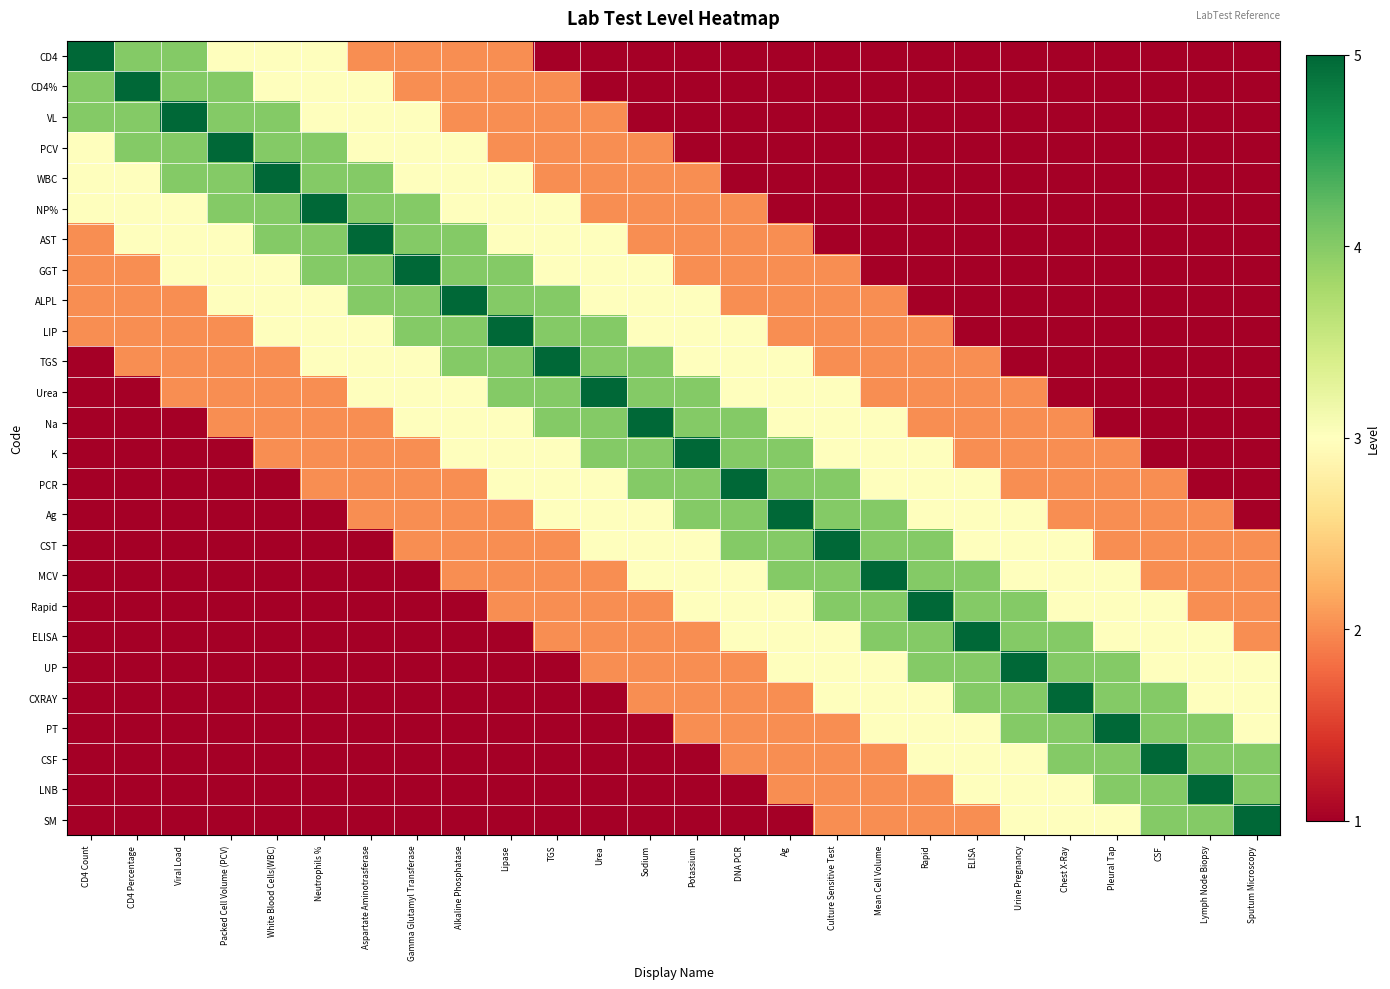

Reading left to right, what are all the values shown in this chart?

CD4: CD4 Count=5	CD4 Percentage=4	Viral Load=4	Packed Cell Volume (PCV)=3	White Blood Cells(WBC)=3	Neutrophils %=3	Aspartate Aminotrasferase=2	Gamma Glutamyl Transferase=2	Alkaline Phosphatase=2	Lipase=2	TGS=1	Urea=1	Sodium=1	Potassium=1	DNA PCR=1	Ag=1	Culture Sensitive Test=1	Mean Cell Volume=1	Rapid=1	ELISA=1	Urine Pregnancy=1	Chest X-Ray=1	Pleural Tap=1	CSF=1	Lymph Node Biopsy=1	Sputum Microscopy=1
CD4%: CD4 Count=4	CD4 Percentage=5	Viral Load=4	Packed Cell Volume (PCV)=4	White Blood Cells(WBC)=3	Neutrophils %=3	Aspartate Aminotrasferase=3	Gamma Glutamyl Transferase=2	Alkaline Phosphatase=2	Lipase=2	TGS=2	Urea=1	Sodium=1	Potassium=1	DNA PCR=1	Ag=1	Culture Sensitive Test=1	Mean Cell Volume=1	Rapid=1	ELISA=1	Urine Pregnancy=1	Chest X-Ray=1	Pleural Tap=1	CSF=1	Lymph Node Biopsy=1	Sputum Microscopy=1
VL: CD4 Count=4	CD4 Percentage=4	Viral Load=5	Packed Cell Volume (PCV)=4	White Blood Cells(WBC)=4	Neutrophils %=3	Aspartate Aminotrasferase=3	Gamma Glutamyl Transferase=3	Alkaline Phosphatase=2	Lipase=2	TGS=2	Urea=2	Sodium=1	Potassium=1	DNA PCR=1	Ag=1	Culture Sensitive Test=1	Mean Cell Volume=1	Rapid=1	ELISA=1	Urine Pregnancy=1	Chest X-Ray=1	Pleural Tap=1	CSF=1	Lymph Node Biopsy=1	Sputum Microscopy=1
PCV: CD4 Count=3	CD4 Percentage=4	Viral Load=4	Packed Cell Volume (PCV)=5	White Blood Cells(WBC)=4	Neutrophils %=4	Aspartate Aminotrasferase=3	Gamma Glutamyl Transferase=3	Alkaline Phosphatase=3	Lipase=2	TGS=2	Urea=2	Sodium=2	Potassium=1	DNA PCR=1	Ag=1	Culture Sensitive Test=1	Mean Cell Volume=1	Rapid=1	ELISA=1	Urine Pregnancy=1	Chest X-Ray=1	Pleural Tap=1	CSF=1	Lymph Node Biopsy=1	Sputum Microscopy=1
WBC: CD4 Count=3	CD4 Percentage=3	Viral Load=4	Packed Cell Volume (PCV)=4	White Blood Cells(WBC)=5	Neutrophils %=4	Aspartate Aminotrasferase=4	Gamma Glutamyl Transferase=3	Alkaline Phosphatase=3	Lipase=3	TGS=2	Urea=2	Sodium=2	Potassium=2	DNA PCR=1	Ag=1	Culture Sensitive Test=1	Mean Cell Volume=1	Rapid=1	ELISA=1	Urine Pregnancy=1	Chest X-Ray=1	Pleural Tap=1	CSF=1	Lymph Node Biopsy=1	Sputum Microscopy=1
NP%: CD4 Count=3	CD4 Percentage=3	Viral Load=3	Packed Cell Volume (PCV)=4	White Blood Cells(WBC)=4	Neutrophils %=5	Aspartate Aminotrasferase=4	Gamma Glutamyl Transferase=4	Alkaline Phosphatase=3	Lipase=3	TGS=3	Urea=2	Sodium=2	Potassium=2	DNA PCR=2	Ag=1	Culture Sensitive Test=1	Mean Cell Volume=1	Rapid=1	ELISA=1	Urine Pregnancy=1	Chest X-Ray=1	Pleural Tap=1	CSF=1	Lymph Node Biopsy=1	Sputum Microscopy=1
AST: CD4 Count=2	CD4 Percentage=3	Viral Load=3	Packed Cell Volume (PCV)=3	White Blood Cells(WBC)=4	Neutrophils %=4	Aspartate Aminotrasferase=5	Gamma Glutamyl Transferase=4	Alkaline Phosphatase=4	Lipase=3	TGS=3	Urea=3	Sodium=2	Potassium=2	DNA PCR=2	Ag=2	Culture Sensitive Test=1	Mean Cell Volume=1	Rapid=1	ELISA=1	Urine Pregnancy=1	Chest X-Ray=1	Pleural Tap=1	CSF=1	Lymph Node Biopsy=1	Sputum Microscopy=1
GGT: CD4 Count=2	CD4 Percentage=2	Viral Load=3	Packed Cell Volume (PCV)=3	White Blood Cells(WBC)=3	Neutrophils %=4	Aspartate Aminotrasferase=4	Gamma Glutamyl Transferase=5	Alkaline Phosphatase=4	Lipase=4	TGS=3	Urea=3	Sodium=3	Potassium=2	DNA PCR=2	Ag=2	Culture Sensitive Test=2	Mean Cell Volume=1	Rapid=1	ELISA=1	Urine Pregnancy=1	Chest X-Ray=1	Pleural Tap=1	CSF=1	Lymph Node Biopsy=1	Sputum Microscopy=1
ALPL: CD4 Count=2	CD4 Percentage=2	Viral Load=2	Packed Cell Volume (PCV)=3	White Blood Cells(WBC)=3	Neutrophils %=3	Aspartate Aminotrasferase=4	Gamma Glutamyl Transferase=4	Alkaline Phosphatase=5	Lipase=4	TGS=4	Urea=3	Sodium=3	Potassium=3	DNA PCR=2	Ag=2	Culture Sensitive Test=2	Mean Cell Volume=2	Rapid=1	ELISA=1	Urine Pregnancy=1	Chest X-Ray=1	Pleural Tap=1	CSF=1	Lymph Node Biopsy=1	Sputum Microscopy=1
LIP: CD4 Count=2	CD4 Percentage=2	Viral Load=2	Packed Cell Volume (PCV)=2	White Blood Cells(WBC)=3	Neutrophils %=3	Aspartate Aminotrasferase=3	Gamma Glutamyl Transferase=4	Alkaline Phosphatase=4	Lipase=5	TGS=4	Urea=4	Sodium=3	Potassium=3	DNA PCR=3	Ag=2	Culture Sensitive Test=2	Mean Cell Volume=2	Rapid=2	ELISA=1	Urine Pregnancy=1	Chest X-Ray=1	Pleural Tap=1	CSF=1	Lymph Node Biopsy=1	Sputum Microscopy=1
TGS: CD4 Count=1	CD4 Percentage=2	Viral Load=2	Packed Cell Volume (PCV)=2	White Blood Cells(WBC)=2	Neutrophils %=3	Aspartate Aminotrasferase=3	Gamma Glutamyl Transferase=3	Alkaline Phosphatase=4	Lipase=4	TGS=5	Urea=4	Sodium=4	Potassium=3	DNA PCR=3	Ag=3	Culture Sensitive Test=2	Mean Cell Volume=2	Rapid=2	ELISA=2	Urine Pregnancy=1	Chest X-Ray=1	Pleural Tap=1	CSF=1	Lymph Node Biopsy=1	Sputum Microscopy=1
Urea: CD4 Count=1	CD4 Percentage=1	Viral Load=2	Packed Cell Volume (PCV)=2	White Blood Cells(WBC)=2	Neutrophils %=2	Aspartate Aminotrasferase=3	Gamma Glutamyl Transferase=3	Alkaline Phosphatase=3	Lipase=4	TGS=4	Urea=5	Sodium=4	Potassium=4	DNA PCR=3	Ag=3	Culture Sensitive Test=3	Mean Cell Volume=2	Rapid=2	ELISA=2	Urine Pregnancy=2	Chest X-Ray=1	Pleural Tap=1	CSF=1	Lymph Node Biopsy=1	Sputum Microscopy=1
Na: CD4 Count=1	CD4 Percentage=1	Viral Load=1	Packed Cell Volume (PCV)=2	White Blood Cells(WBC)=2	Neutrophils %=2	Aspartate Aminotrasferase=2	Gamma Glutamyl Transferase=3	Alkaline Phosphatase=3	Lipase=3	TGS=4	Urea=4	Sodium=5	Potassium=4	DNA PCR=4	Ag=3	Culture Sensitive Test=3	Mean Cell Volume=3	Rapid=2	ELISA=2	Urine Pregnancy=2	Chest X-Ray=2	Pleural Tap=1	CSF=1	Lymph Node Biopsy=1	Sputum Microscopy=1
K: CD4 Count=1	CD4 Percentage=1	Viral Load=1	Packed Cell Volume (PCV)=1	White Blood Cells(WBC)=2	Neutrophils %=2	Aspartate Aminotrasferase=2	Gamma Glutamyl Transferase=2	Alkaline Phosphatase=3	Lipase=3	TGS=3	Urea=4	Sodium=4	Potassium=5	DNA PCR=4	Ag=4	Culture Sensitive Test=3	Mean Cell Volume=3	Rapid=3	ELISA=2	Urine Pregnancy=2	Chest X-Ray=2	Pleural Tap=2	CSF=1	Lymph Node Biopsy=1	Sputum Microscopy=1
PCR: CD4 Count=1	CD4 Percentage=1	Viral Load=1	Packed Cell Volume (PCV)=1	White Blood Cells(WBC)=1	Neutrophils %=2	Aspartate Aminotrasferase=2	Gamma Glutamyl Transferase=2	Alkaline Phosphatase=2	Lipase=3	TGS=3	Urea=3	Sodium=4	Potassium=4	DNA PCR=5	Ag=4	Culture Sensitive Test=4	Mean Cell Volume=3	Rapid=3	ELISA=3	Urine Pregnancy=2	Chest X-Ray=2	Pleural Tap=2	CSF=2	Lymph Node Biopsy=1	Sputum Microscopy=1
Ag: CD4 Count=1	CD4 Percentage=1	Viral Load=1	Packed Cell Volume (PCV)=1	White Blood Cells(WBC)=1	Neutrophils %=1	Aspartate Aminotrasferase=2	Gamma Glutamyl Transferase=2	Alkaline Phosphatase=2	Lipase=2	TGS=3	Urea=3	Sodium=3	Potassium=4	DNA PCR=4	Ag=5	Culture Sensitive Test=4	Mean Cell Volume=4	Rapid=3	ELISA=3	Urine Pregnancy=3	Chest X-Ray=2	Pleural Tap=2	CSF=2	Lymph Node Biopsy=2	Sputum Microscopy=1
CST: CD4 Count=1	CD4 Percentage=1	Viral Load=1	Packed Cell Volume (PCV)=1	White Blood Cells(WBC)=1	Neutrophils %=1	Aspartate Aminotrasferase=1	Gamma Glutamyl Transferase=2	Alkaline Phosphatase=2	Lipase=2	TGS=2	Urea=3	Sodium=3	Potassium=3	DNA PCR=4	Ag=4	Culture Sensitive Test=5	Mean Cell Volume=4	Rapid=4	ELISA=3	Urine Pregnancy=3	Chest X-Ray=3	Pleural Tap=2	CSF=2	Lymph Node Biopsy=2	Sputum Microscopy=2
MCV: CD4 Count=1	CD4 Percentage=1	Viral Load=1	Packed Cell Volume (PCV)=1	White Blood Cells(WBC)=1	Neutrophils %=1	Aspartate Aminotrasferase=1	Gamma Glutamyl Transferase=1	Alkaline Phosphatase=2	Lipase=2	TGS=2	Urea=2	Sodium=3	Potassium=3	DNA PCR=3	Ag=4	Culture Sensitive Test=4	Mean Cell Volume=5	Rapid=4	ELISA=4	Urine Pregnancy=3	Chest X-Ray=3	Pleural Tap=3	CSF=2	Lymph Node Biopsy=2	Sputum Microscopy=2
Rapid: CD4 Count=1	CD4 Percentage=1	Viral Load=1	Packed Cell Volume (PCV)=1	White Blood Cells(WBC)=1	Neutrophils %=1	Aspartate Aminotrasferase=1	Gamma Glutamyl Transferase=1	Alkaline Phosphatase=1	Lipase=2	TGS=2	Urea=2	Sodium=2	Potassium=3	DNA PCR=3	Ag=3	Culture Sensitive Test=4	Mean Cell Volume=4	Rapid=5	ELISA=4	Urine Pregnancy=4	Chest X-Ray=3	Pleural Tap=3	CSF=3	Lymph Node Biopsy=2	Sputum Microscopy=2
ELISA: CD4 Count=1	CD4 Percentage=1	Viral Load=1	Packed Cell Volume (PCV)=1	White Blood Cells(WBC)=1	Neutrophils %=1	Aspartate Aminotrasferase=1	Gamma Glutamyl Transferase=1	Alkaline Phosphatase=1	Lipase=1	TGS=2	Urea=2	Sodium=2	Potassium=2	DNA PCR=3	Ag=3	Culture Sensitive Test=3	Mean Cell Volume=4	Rapid=4	ELISA=5	Urine Pregnancy=4	Chest X-Ray=4	Pleural Tap=3	CSF=3	Lymph Node Biopsy=3	Sputum Microscopy=2
UP: CD4 Count=1	CD4 Percentage=1	Viral Load=1	Packed Cell Volume (PCV)=1	White Blood Cells(WBC)=1	Neutrophils %=1	Aspartate Aminotrasferase=1	Gamma Glutamyl Transferase=1	Alkaline Phosphatase=1	Lipase=1	TGS=1	Urea=2	Sodium=2	Potassium=2	DNA PCR=2	Ag=3	Culture Sensitive Test=3	Mean Cell Volume=3	Rapid=4	ELISA=4	Urine Pregnancy=5	Chest X-Ray=4	Pleural Tap=4	CSF=3	Lymph Node Biopsy=3	Sputum Microscopy=3
CXRAY: CD4 Count=1	CD4 Percentage=1	Viral Load=1	Packed Cell Volume (PCV)=1	White Blood Cells(WBC)=1	Neutrophils %=1	Aspartate Aminotrasferase=1	Gamma Glutamyl Transferase=1	Alkaline Phosphatase=1	Lipase=1	TGS=1	Urea=1	Sodium=2	Potassium=2	DNA PCR=2	Ag=2	Culture Sensitive Test=3	Mean Cell Volume=3	Rapid=3	ELISA=4	Urine Pregnancy=4	Chest X-Ray=5	Pleural Tap=4	CSF=4	Lymph Node Biopsy=3	Sputum Microscopy=3
PT: CD4 Count=1	CD4 Percentage=1	Viral Load=1	Packed Cell Volume (PCV)=1	White Blood Cells(WBC)=1	Neutrophils %=1	Aspartate Aminotrasferase=1	Gamma Glutamyl Transferase=1	Alkaline Phosphatase=1	Lipase=1	TGS=1	Urea=1	Sodium=1	Potassium=2	DNA PCR=2	Ag=2	Culture Sensitive Test=2	Mean Cell Volume=3	Rapid=3	ELISA=3	Urine Pregnancy=4	Chest X-Ray=4	Pleural Tap=5	CSF=4	Lymph Node Biopsy=4	Sputum Microscopy=3
CSF: CD4 Count=1	CD4 Percentage=1	Viral Load=1	Packed Cell Volume (PCV)=1	White Blood Cells(WBC)=1	Neutrophils %=1	Aspartate Aminotrasferase=1	Gamma Glutamyl Transferase=1	Alkaline Phosphatase=1	Lipase=1	TGS=1	Urea=1	Sodium=1	Potassium=1	DNA PCR=2	Ag=2	Culture Sensitive Test=2	Mean Cell Volume=2	Rapid=3	ELISA=3	Urine Pregnancy=3	Chest X-Ray=4	Pleural Tap=4	CSF=5	Lymph Node Biopsy=4	Sputum Microscopy=4
LNB: CD4 Count=1	CD4 Percentage=1	Viral Load=1	Packed Cell Volume (PCV)=1	White Blood Cells(WBC)=1	Neutrophils %=1	Aspartate Aminotrasferase=1	Gamma Glutamyl Transferase=1	Alkaline Phosphatase=1	Lipase=1	TGS=1	Urea=1	Sodium=1	Potassium=1	DNA PCR=1	Ag=2	Culture Sensitive Test=2	Mean Cell Volume=2	Rapid=2	ELISA=3	Urine Pregnancy=3	Chest X-Ray=3	Pleural Tap=4	CSF=4	Lymph Node Biopsy=5	Sputum Microscopy=4
SM: CD4 Count=1	CD4 Percentage=1	Viral Load=1	Packed Cell Volume (PCV)=1	White Blood Cells(WBC)=1	Neutrophils %=1	Aspartate Aminotrasferase=1	Gamma Glutamyl Transferase=1	Alkaline Phosphatase=1	Lipase=1	TGS=1	Urea=1	Sodium=1	Potassium=1	DNA PCR=1	Ag=1	Culture Sensitive Test=2	Mean Cell Volume=2	Rapid=2	ELISA=2	Urine Pregnancy=3	Chest X-Ray=3	Pleural Tap=3	CSF=4	Lymph Node Biopsy=4	Sputum Microscopy=5